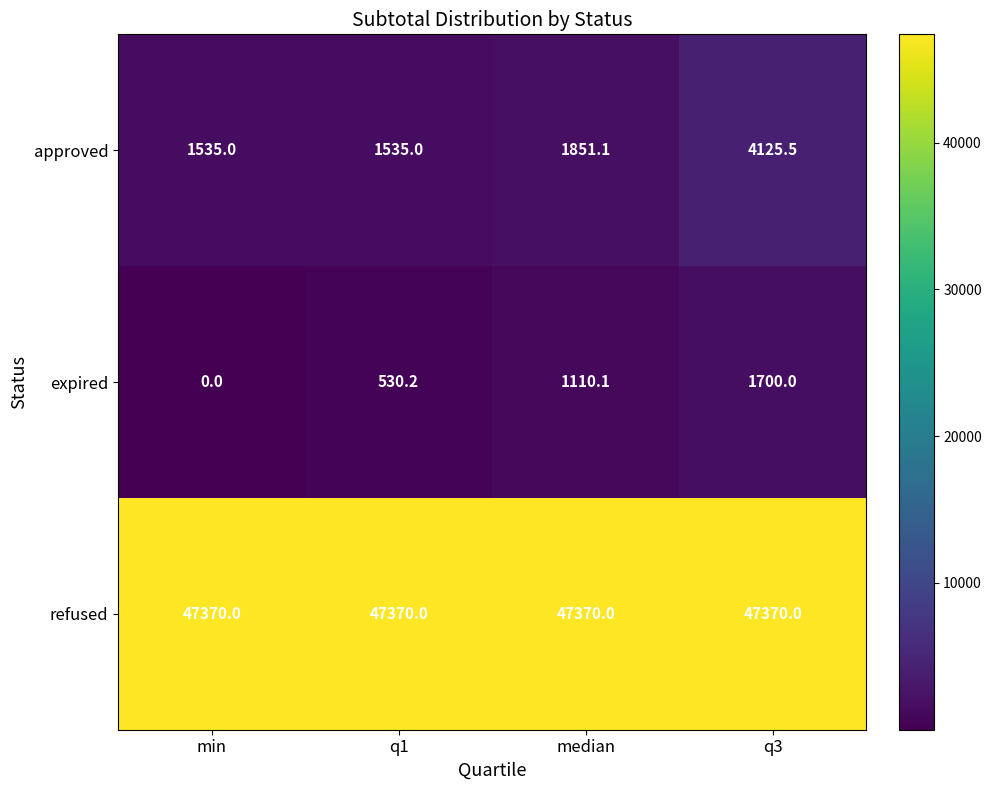

True or false: refused has a value of 19400.1 at q1.

False